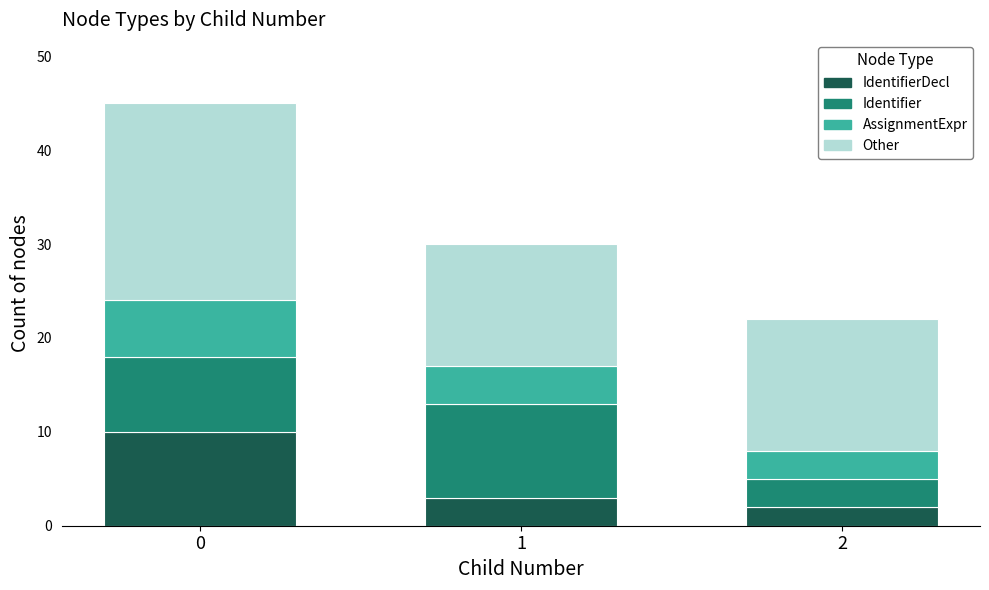

What is the total value across all series at 0?

45